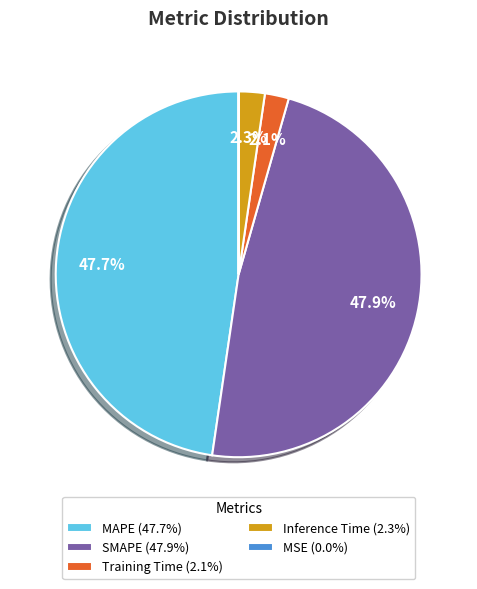

Is there a majority slice in this chart?

No